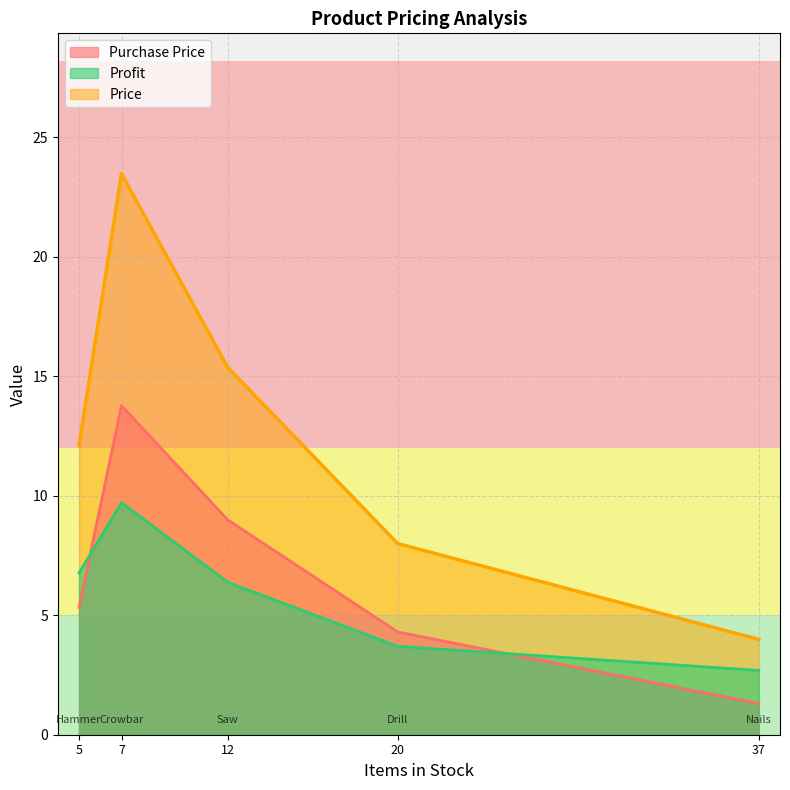

Which series has the widest spread of values?

Price